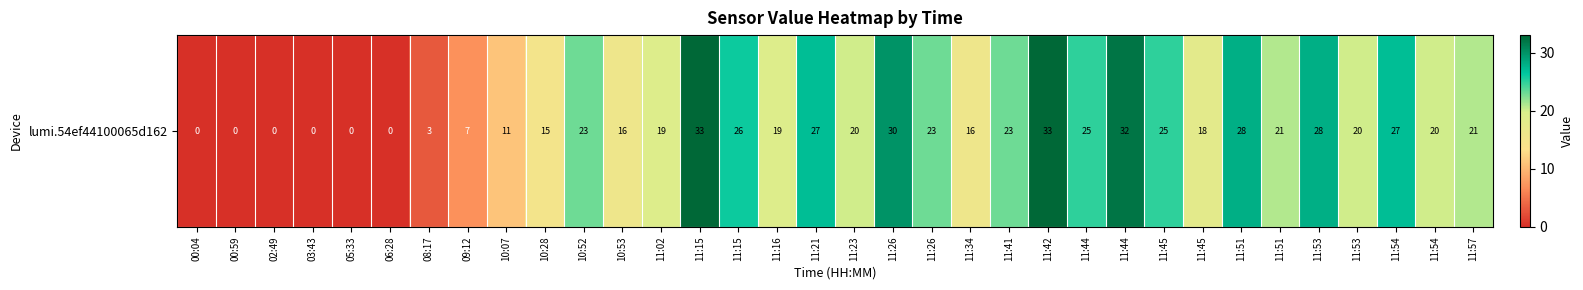

What is the sum of all values?

609